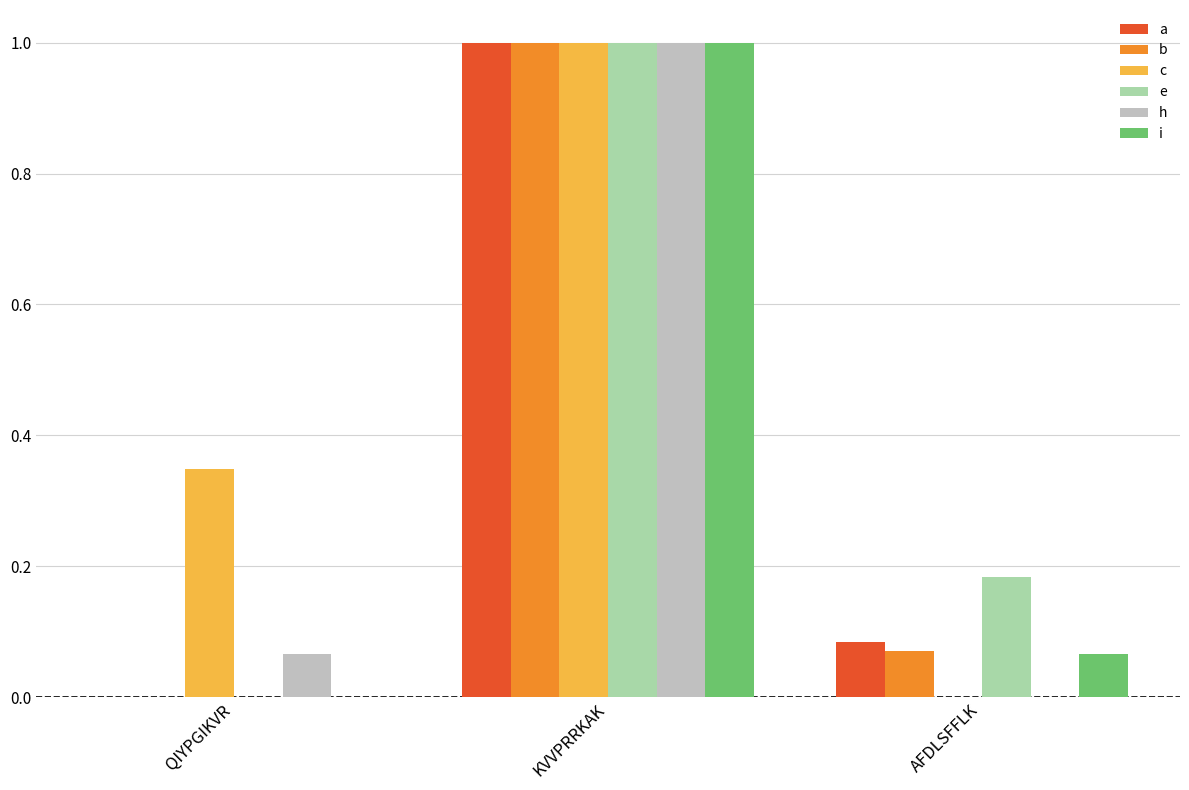

What is the sum of all b values?

1.1